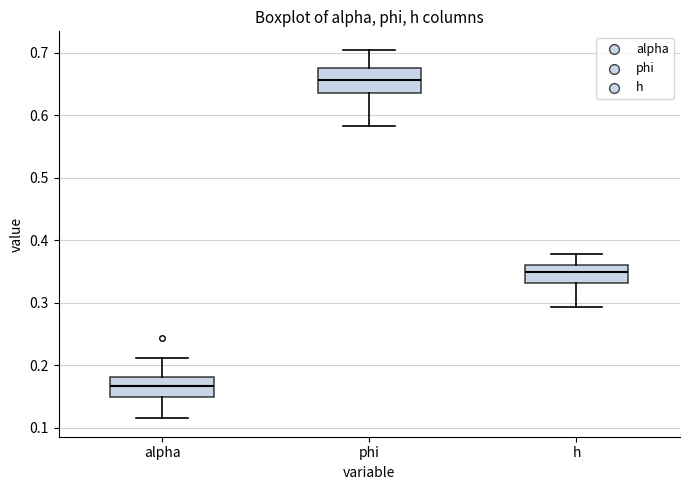

Reading left to right, transcribe this box plot: for each box, give where its median line is, the range the box spans, and where its two whiskers end, as read against the y-axis. The values are not printed on the chart, so give them approximately, as read against the axis.

alpha: median 0.17, box 0.15 to 0.18, whiskers 0.12 to 0.21
phi: median 0.66, box 0.64 to 0.67, whiskers 0.58 to 0.70
h: median 0.35, box 0.33 to 0.36, whiskers 0.29 to 0.38